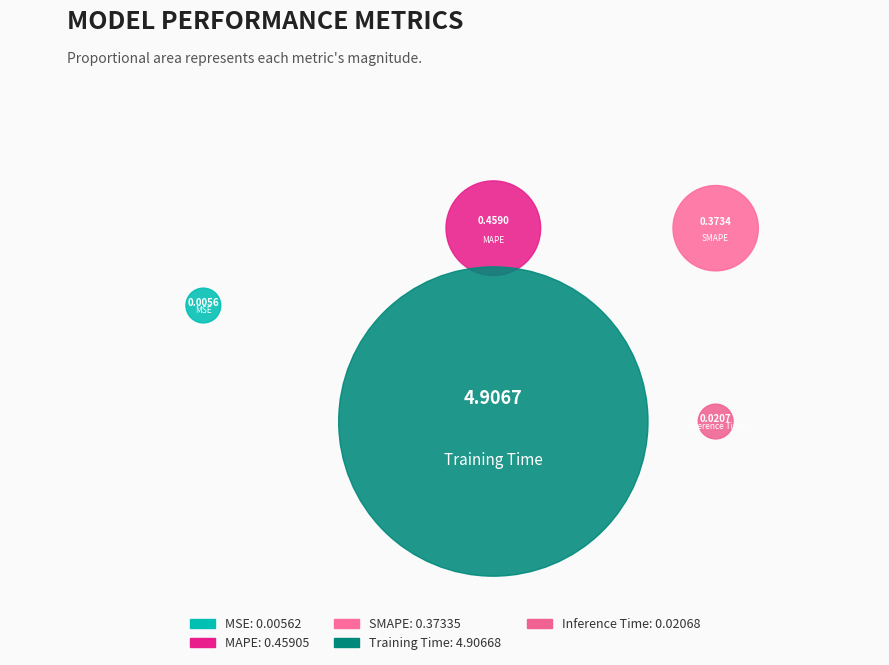

Which slice is the largest?

Training Time